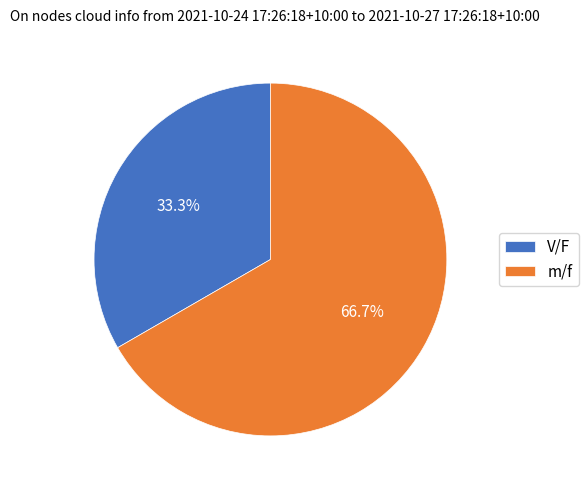

How many slices are in this pie chart?

2